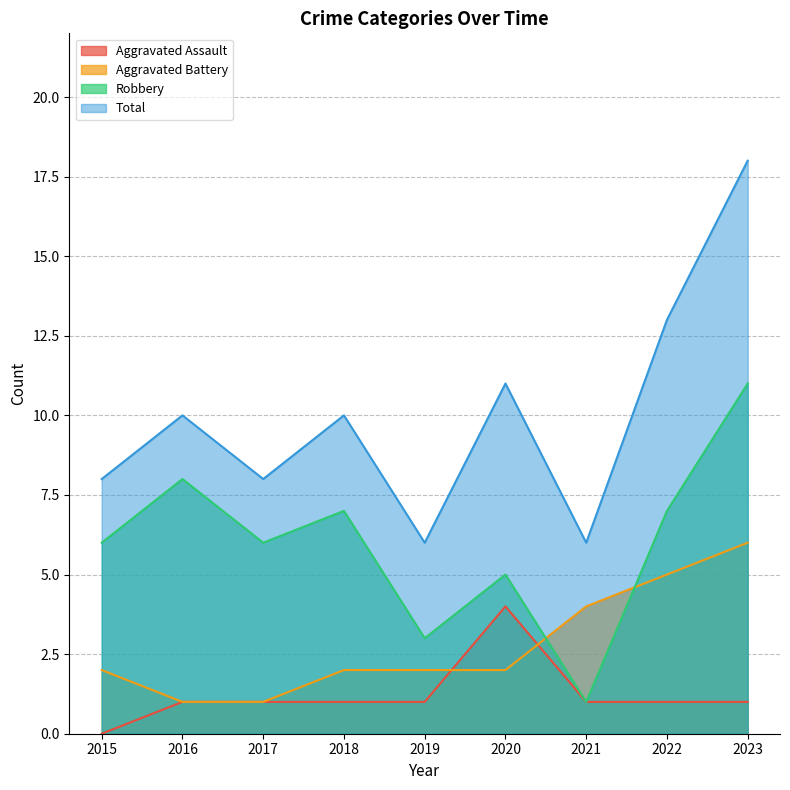

At 2023, list the series in order from smallest to largest.

Aggravated Assault, Aggravated Battery, Robbery, Total